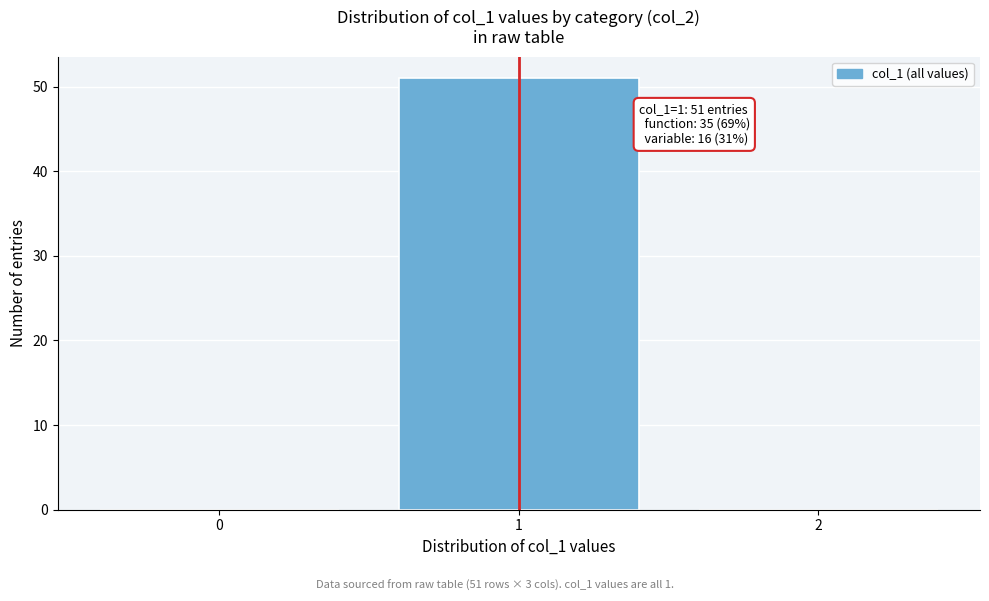

Reading left to right, what are all the values shown in this chart?

0=0	1=51	2=0